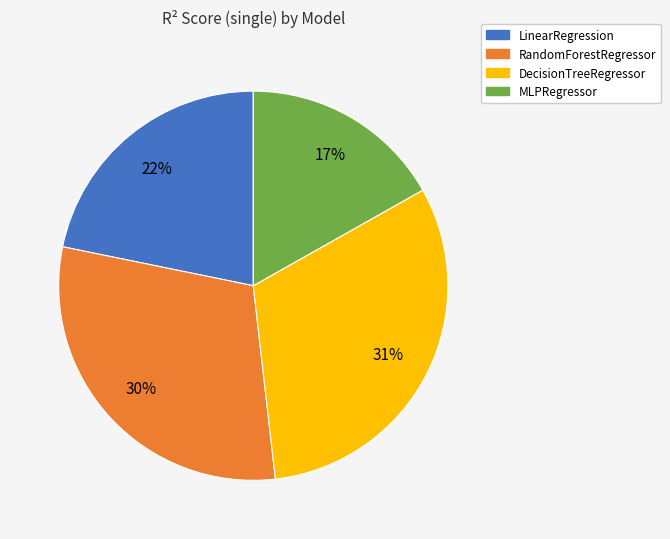

To the nearest percent, what is the combined percentage of MLPRegressor and LinearRegression?

39%